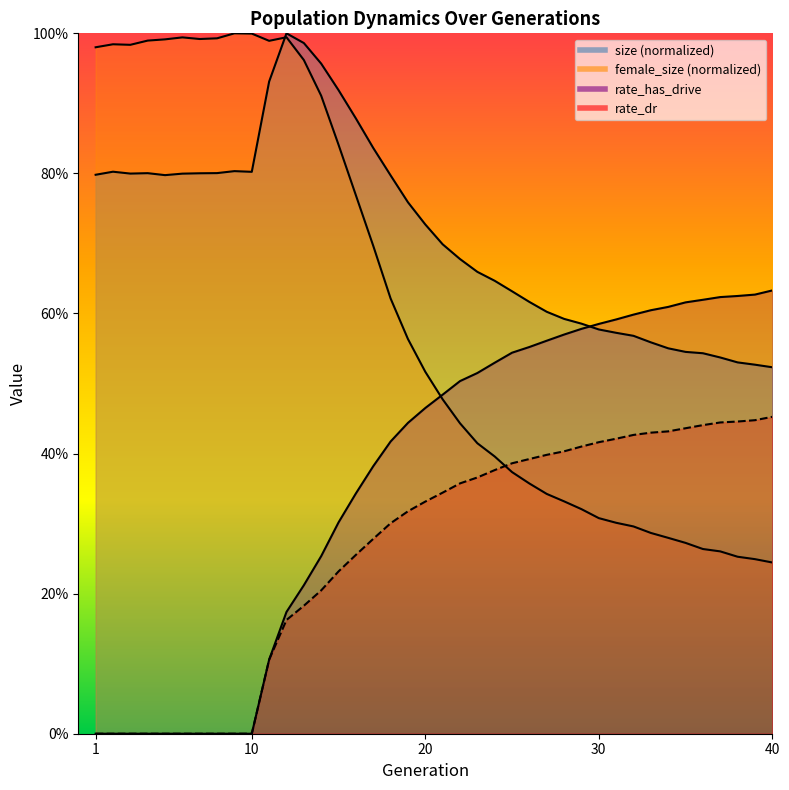

What is the highest value of the rate_has_drive series?

0.6